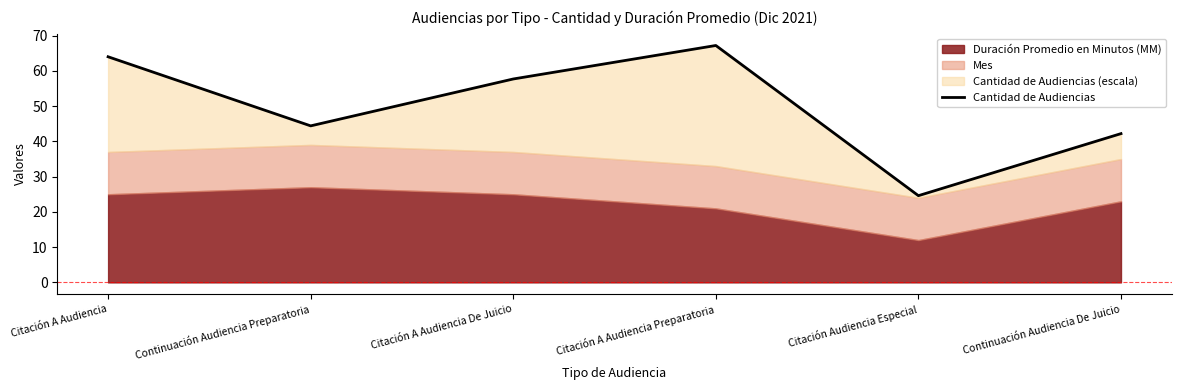

What position from the right is Citación Audiencia Especial?

2